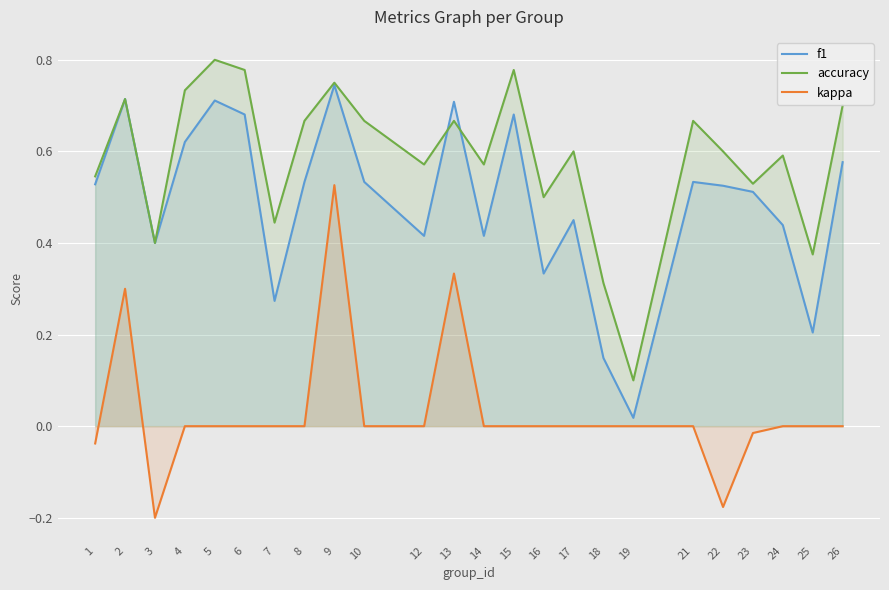

What is the sum of all f1 values?

11.7